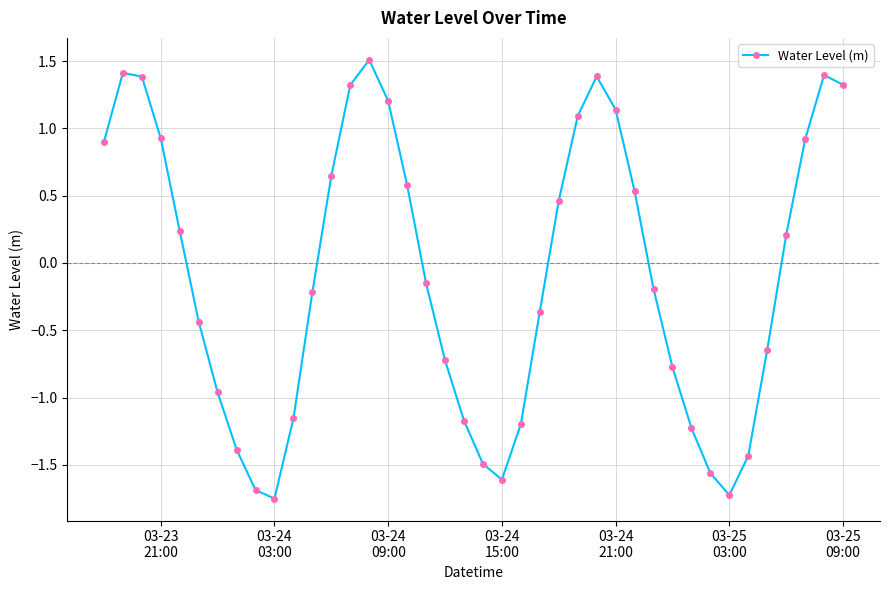

What is the maximum value shown in the chart?

1.5